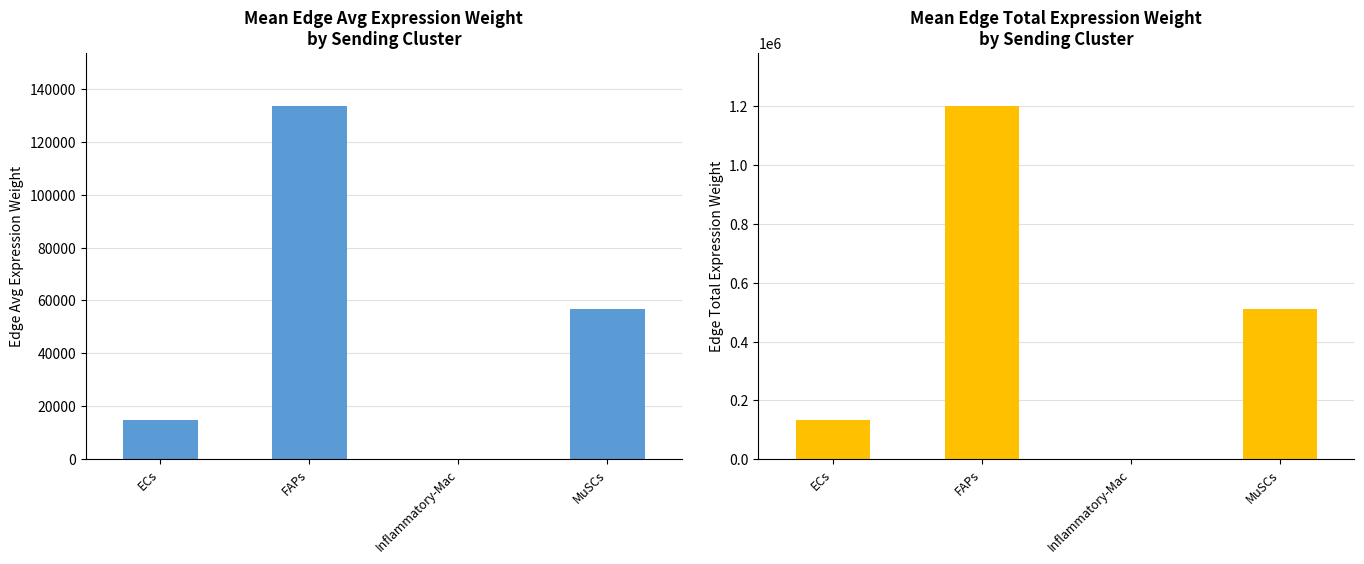

What is the spread (max minus min) of values at FAPs?

1069047.4